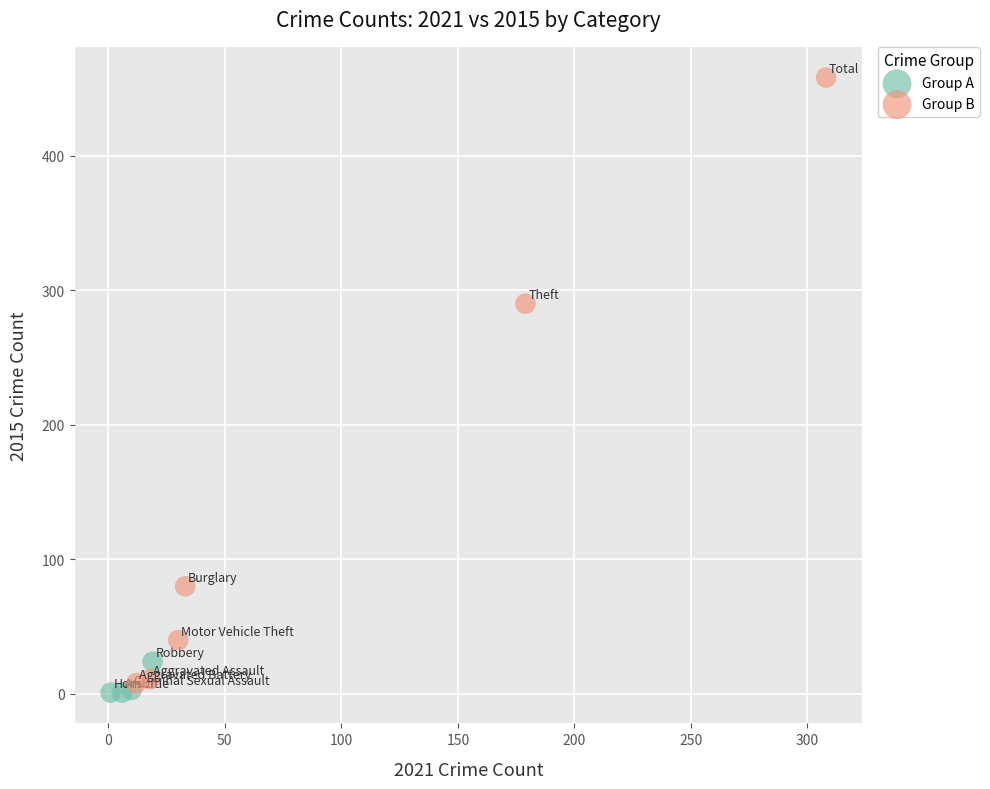

Which series has the widest spread of Y values?

Group B